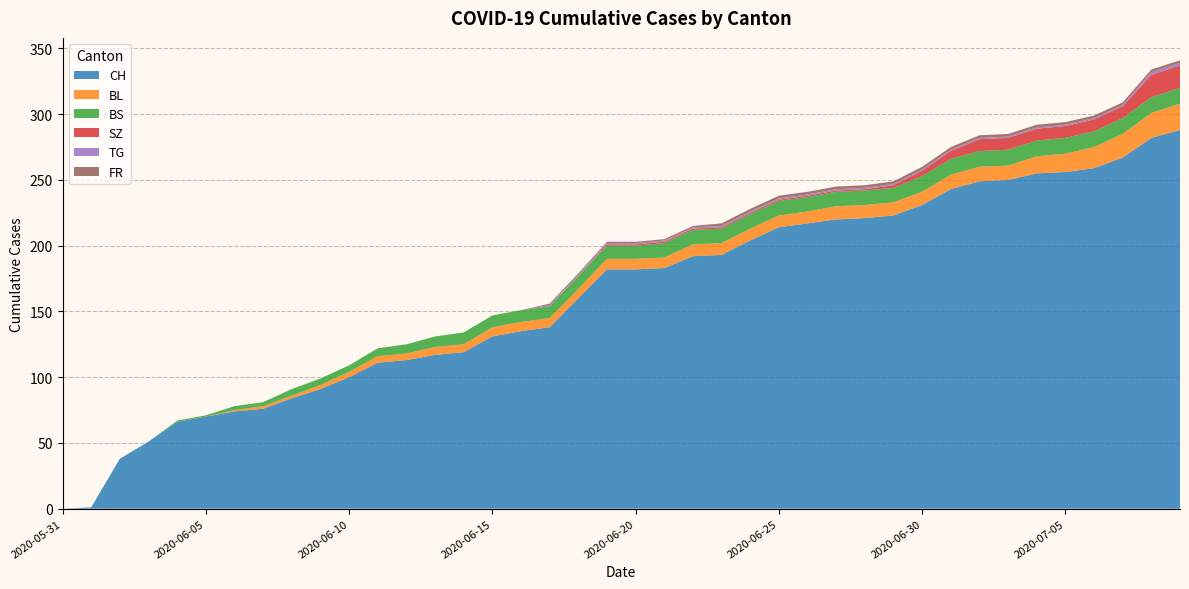

Reading left to right, extract all data points from this chart.

CH: 0	1	38	51	66	70	74	76	84	91	100	111	113	117	119	131	135	138	160	182	182	183	192	193	204	214	217	220	221	223	231	243	249	250	255	256	259	267	282	288
BL: 0	0	0	0	0	0	1	2	2	3	4	5	5	6	6	7	7	7	7	8	8	8	9	9	9	9	9	10	10	10	10	11	11	11	13	14	16	18	19	20
BS: 0	0	0	0	1	1	3	3	5	5	5	6	7	8	9	9	9	9	10	10	10	11	11	11	11	11	11	11	11	11	12	12	12	12	12	12	12	12	12	12
SZ: 0	0	0	0	0	0	0	0	0	0	0	0	0	0	0	0	0	0	0	1	1	1	1	1	1	1	1	1	1	2	4	6	9	9	9	9	9	9	17	17
TG: 0	0	0	0	0	0	0	0	0	0	0	0	0	0	0	0	0	1	1	1	1	1	1	1	1	1	1	1	1	1	1	1	1	1	1	1	1	1	2	2
FR: 0	0	0	0	0	0	0	0	0	0	0	0	0	0	0	0	0	1	1	1	1	1	1	2	2	2	2	2	2	2	2	2	2	2	2	2	2	2	2	2